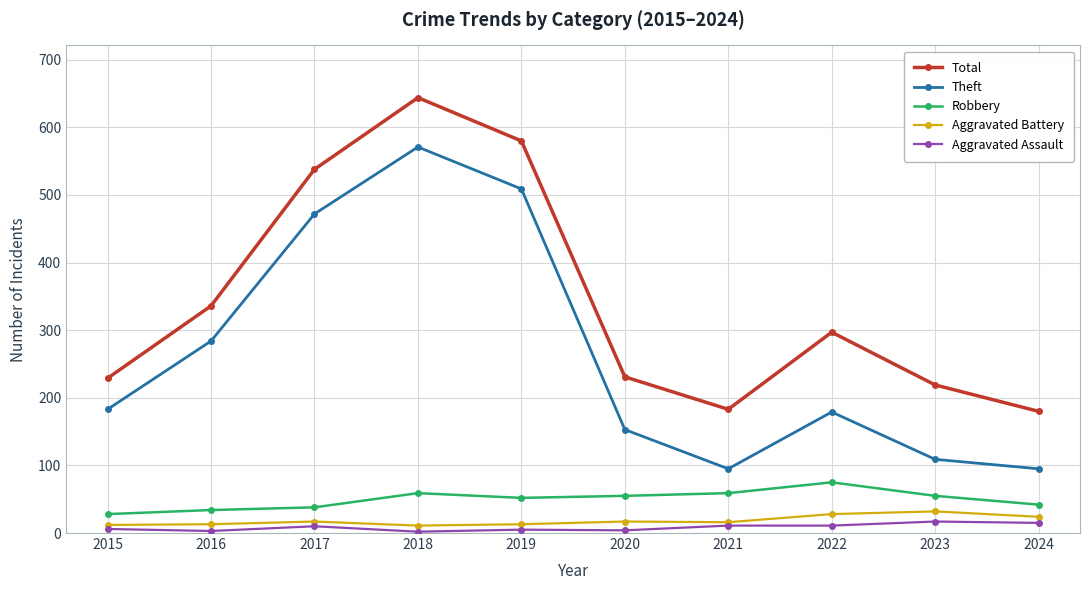

What is the value of the Total point at the 10th from the left?

180